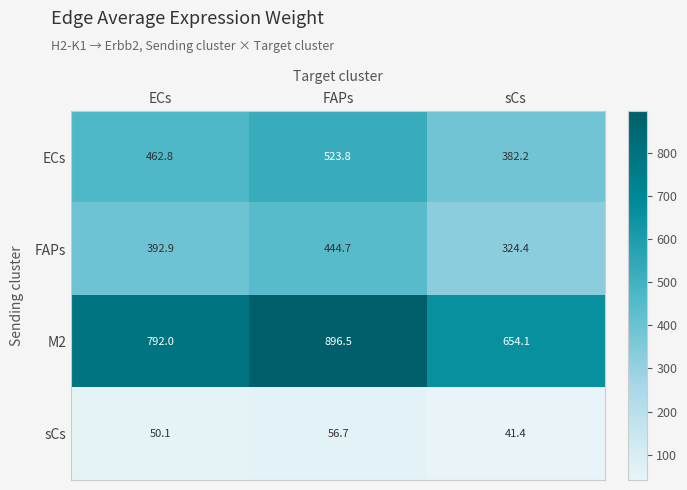

Between FAPs and sCs, which series saw the biggest shift?

M2